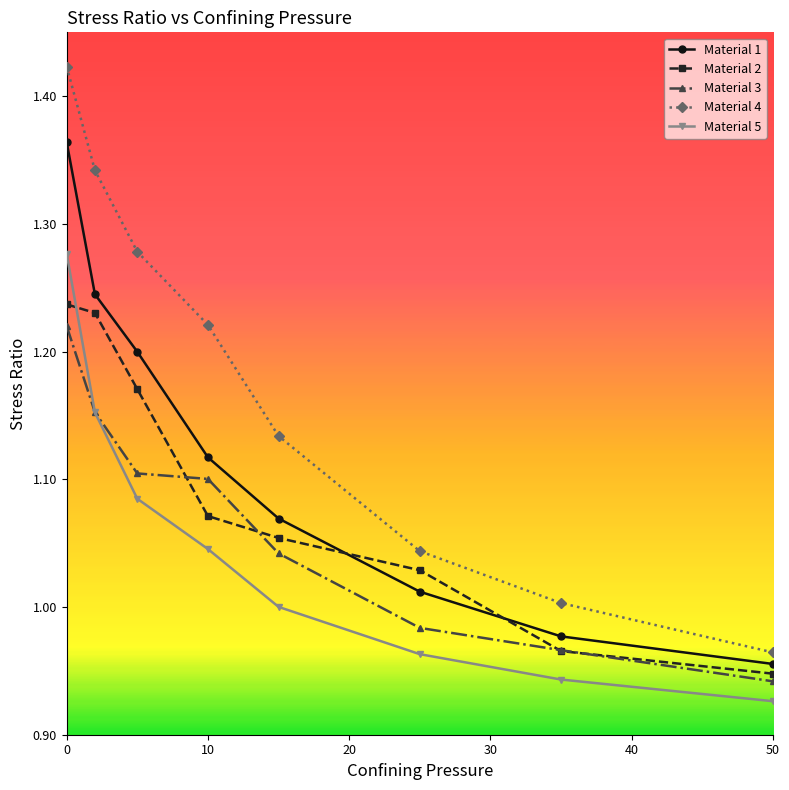

List the series in order of their peak value, highest first.

Material 4, Material 1, Material 5, Material 2, Material 3